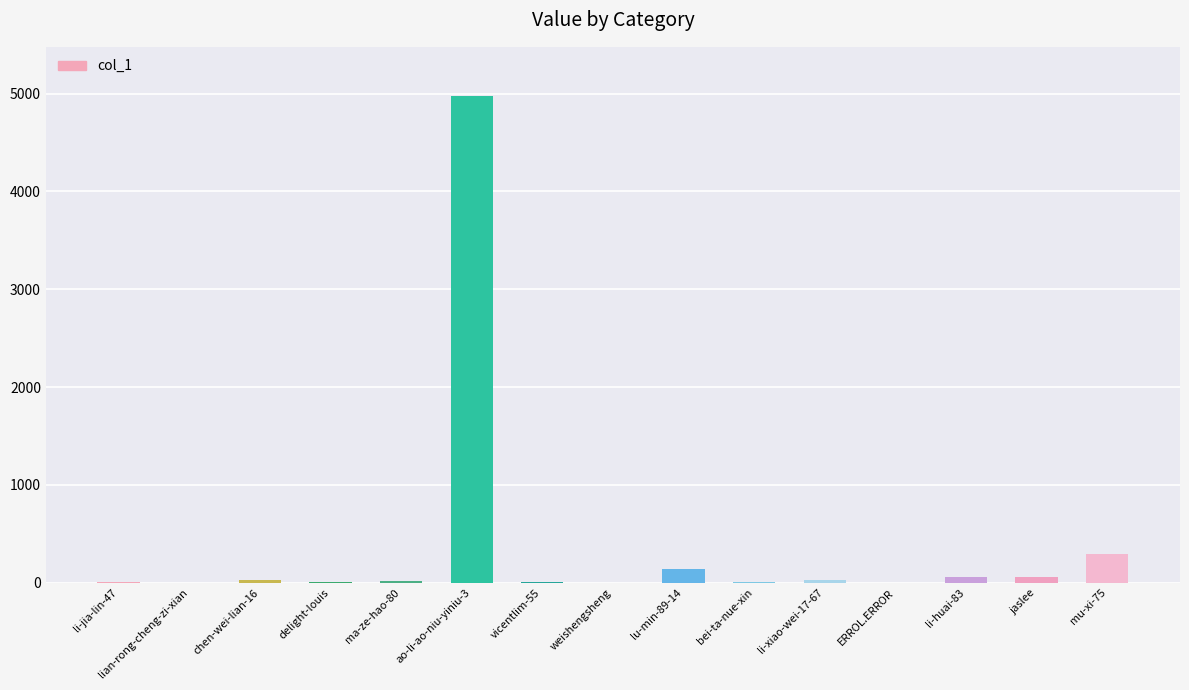

What is the greatest value displayed?

4980